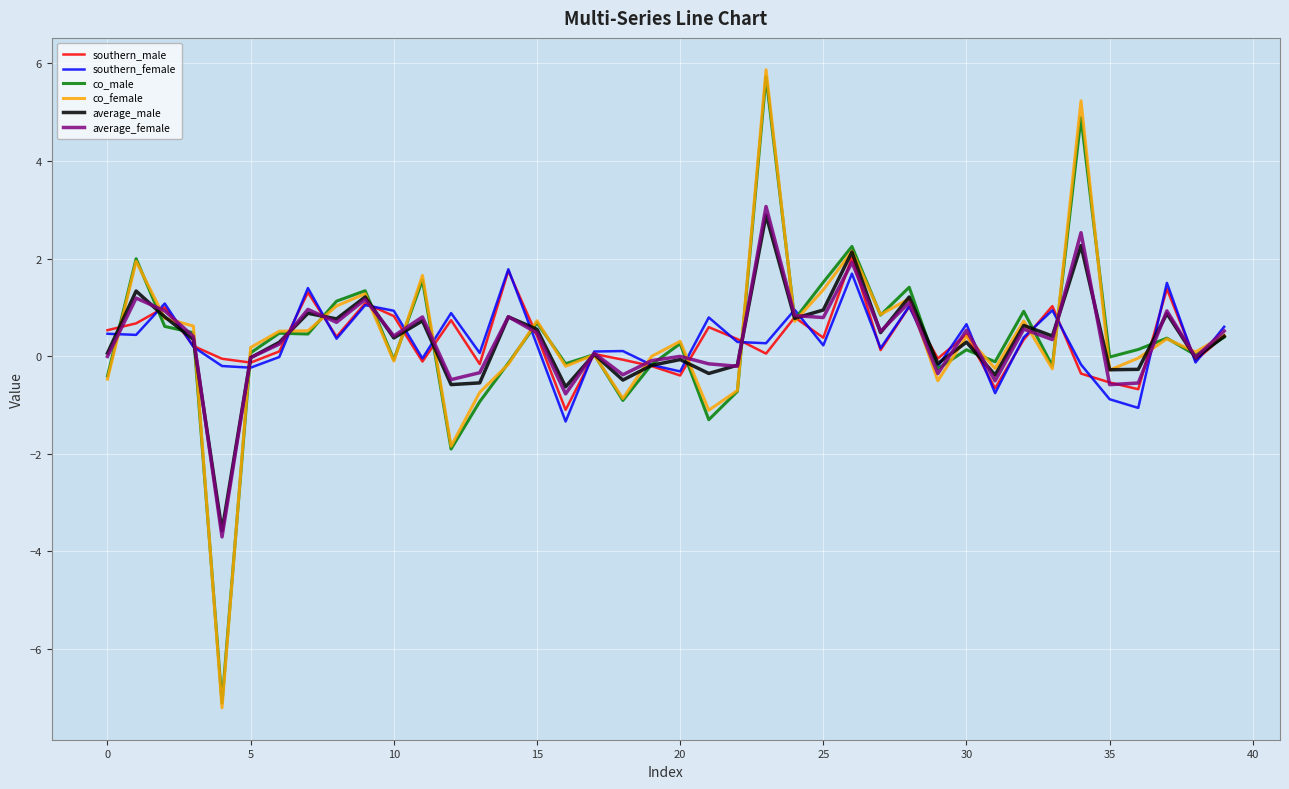

True or false: southern_male has more than 1 points higher than both neighbors.

True